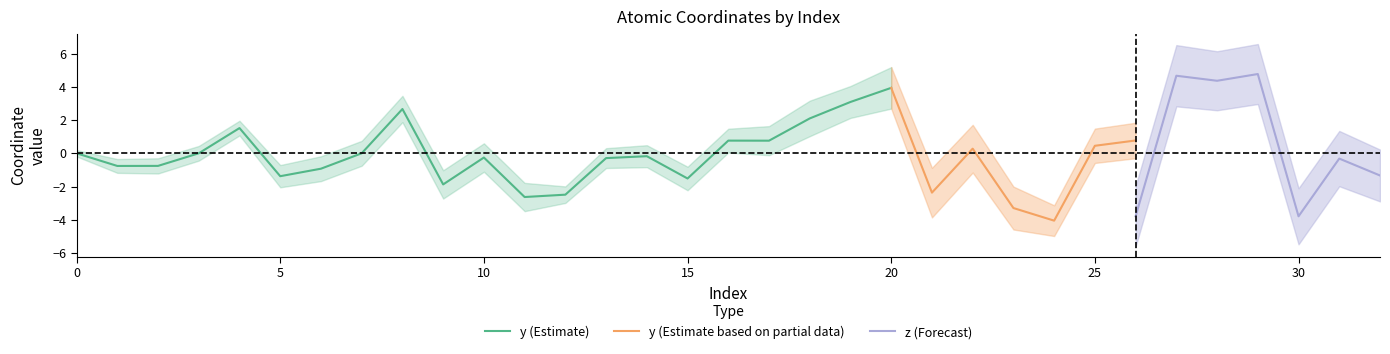

What is the maximum value for y (Estimate)?

3.9